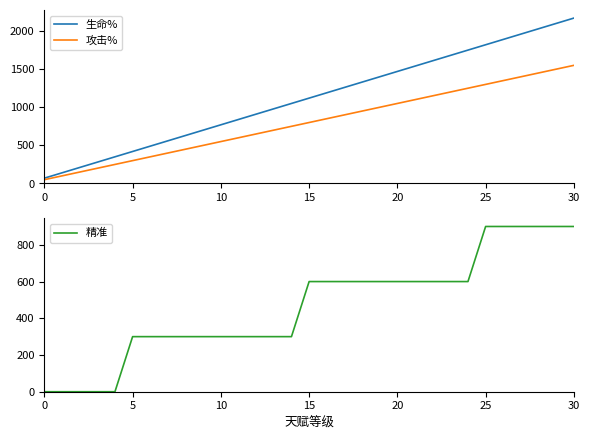

True or false: 生命% and 精准 cross at least once.

False